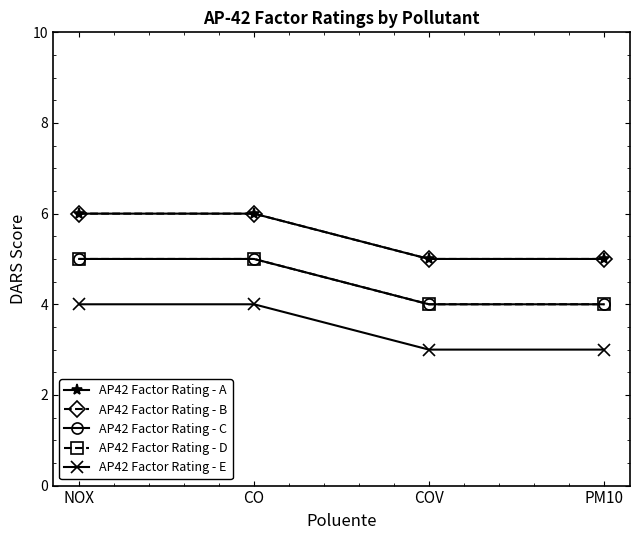

True or false: AP42 Factor Rating - B and AP42 Factor Rating - E intersect in this chart.

False